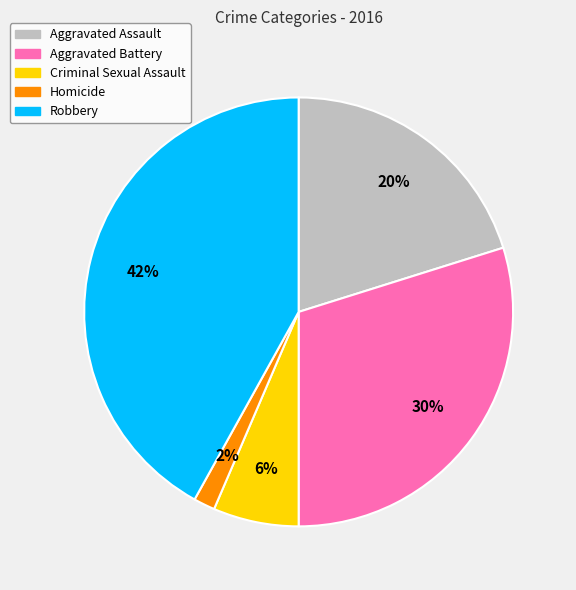

The Homicide slice represents 2% of the pie. True or false?

True